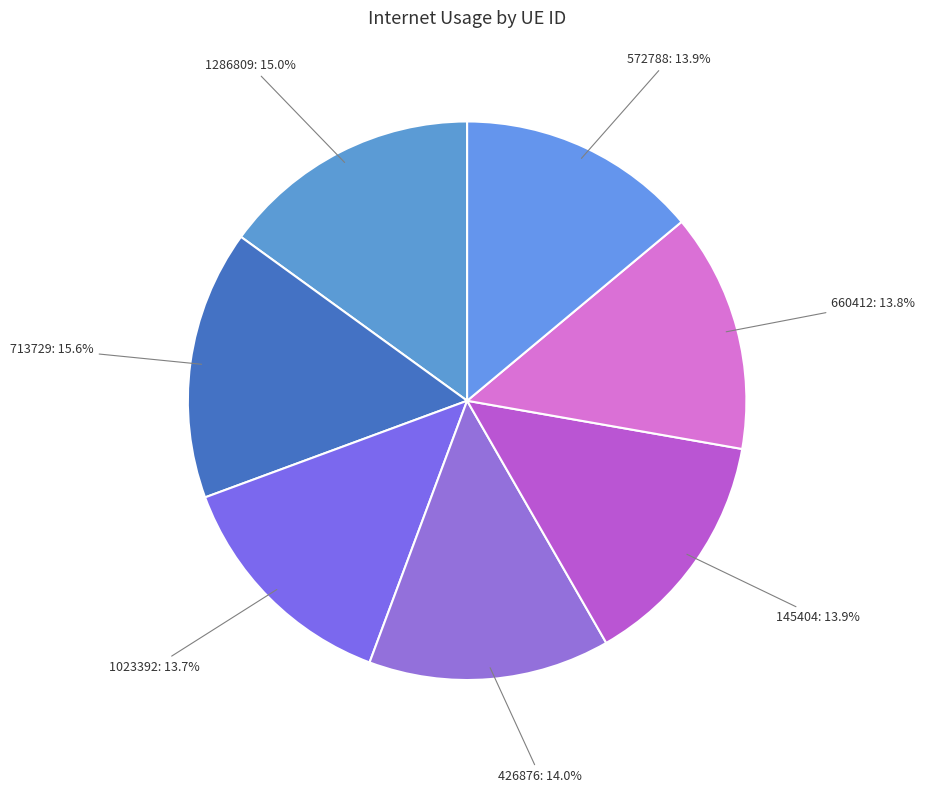

Which category has the biggest portion of the pie?

713729